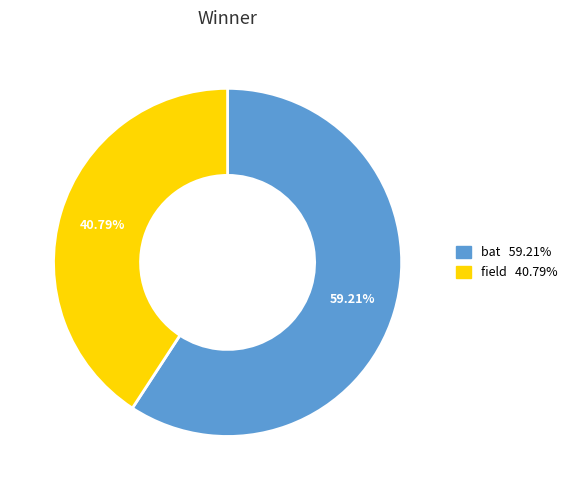

Which category has the smallest portion of the pie?

field